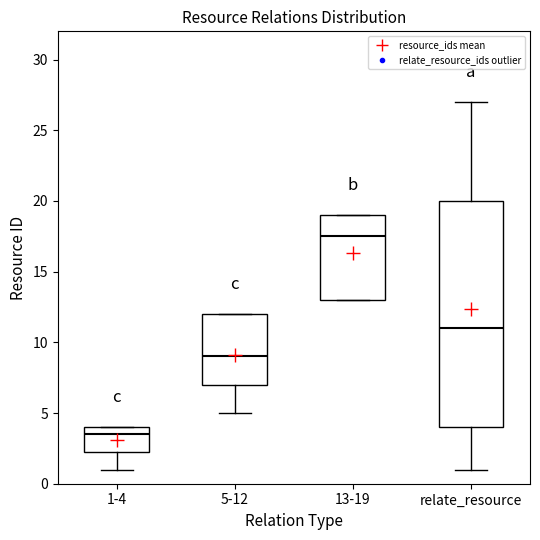

Reading left to right, transcribe this box plot: for each box, give where its median line is, the range the box spans, and where its two whiskers end, as read against the y-axis. The values are not printed on the chart, so give them approximately, as read against the axis.

1-4: median 3.5, box 2.5 to 4.0, whiskers 1.0 to 4.0
5-12: median 9.0, box 7.0 to 12.0, whiskers 5.0 to 12.0
13-19: median 17.5, box 13.0 to 19.0, whiskers 13.0 to 19.0
relate_resource: median 11.0, box 4.0 to 20.0, whiskers 1.0 to 27.0